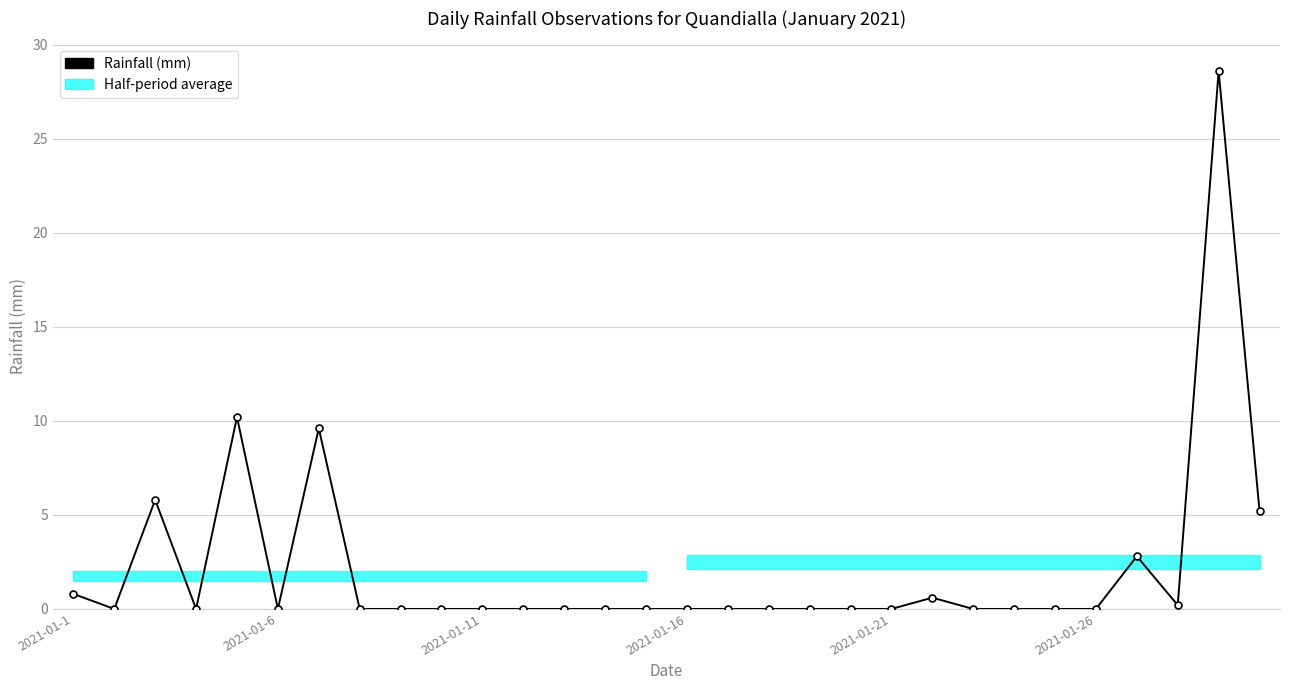

Between 18 and 12, which is larger?

18